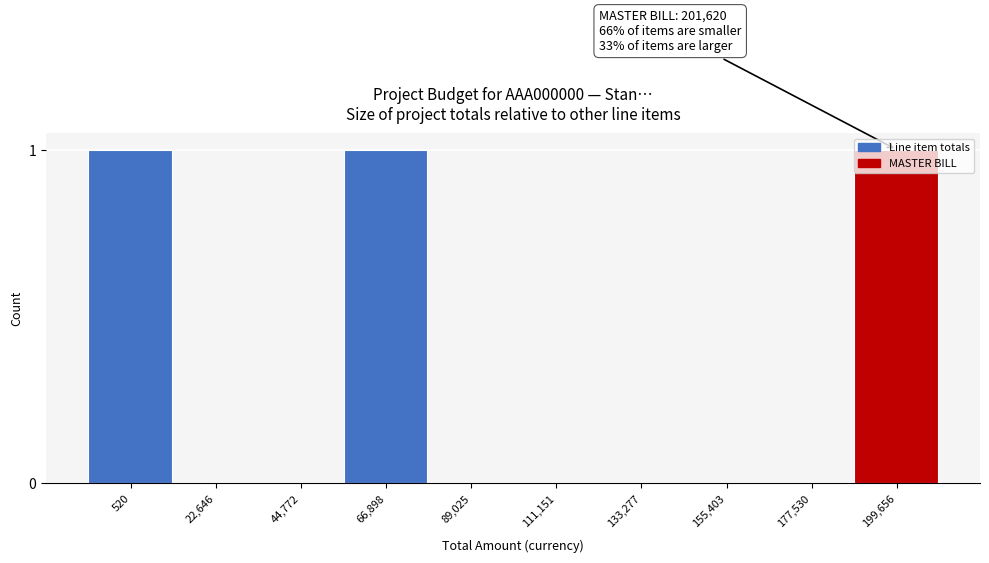

What is the change in value from 155,403 to 199,656?

+1